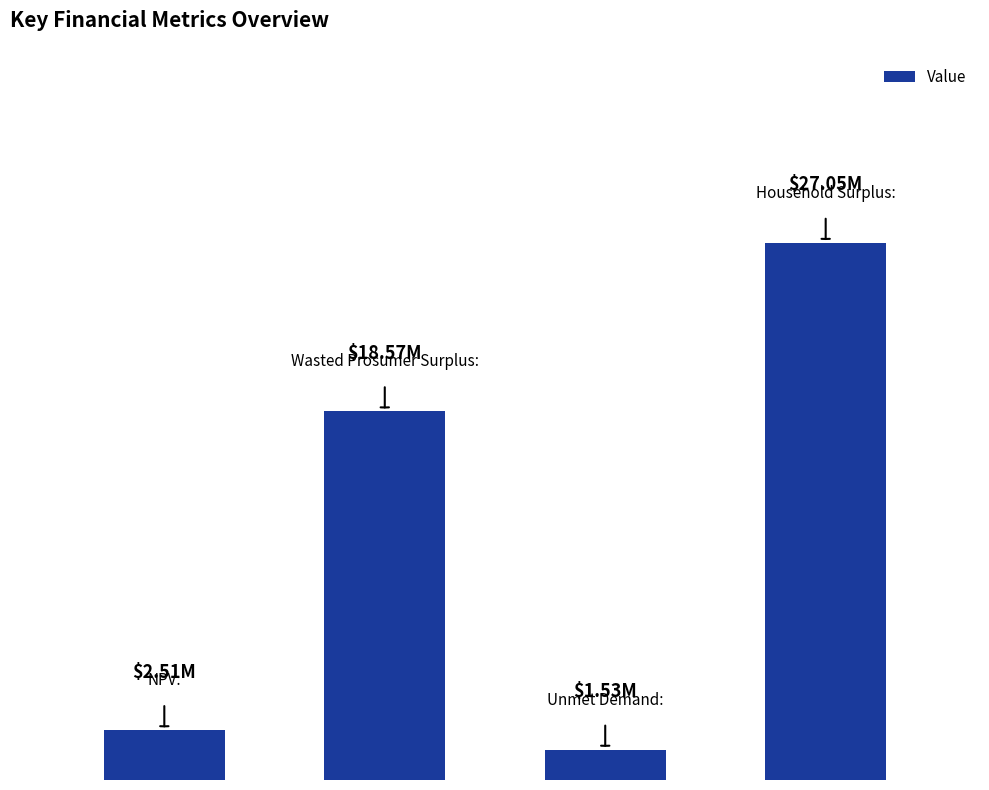

List the labels in order of value, largest first.

3, 1, 0, 2